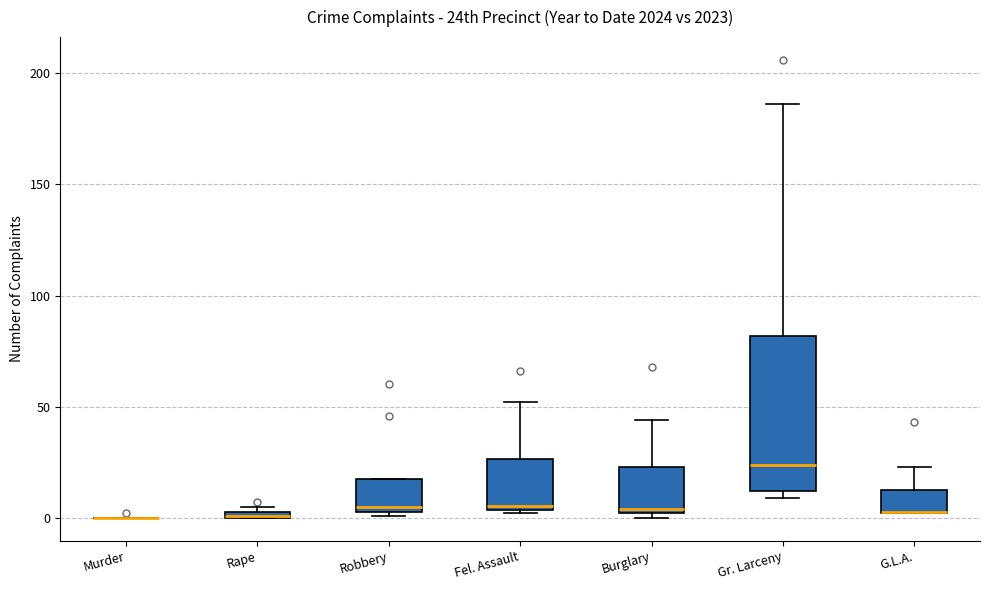

Comparing the boxes themselves (not the whiskers), which one is the tallest?

Gr. Larceny